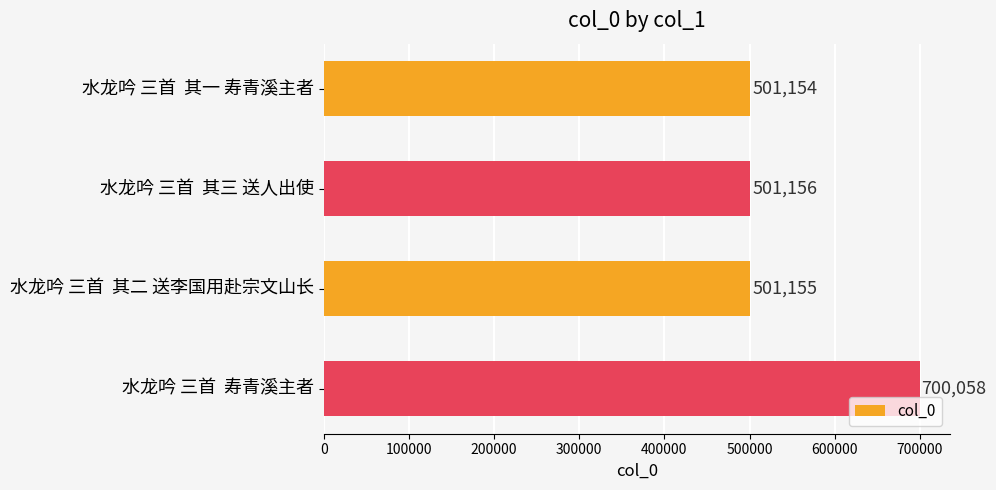

What is the value of the 1st bar from the top?

501154